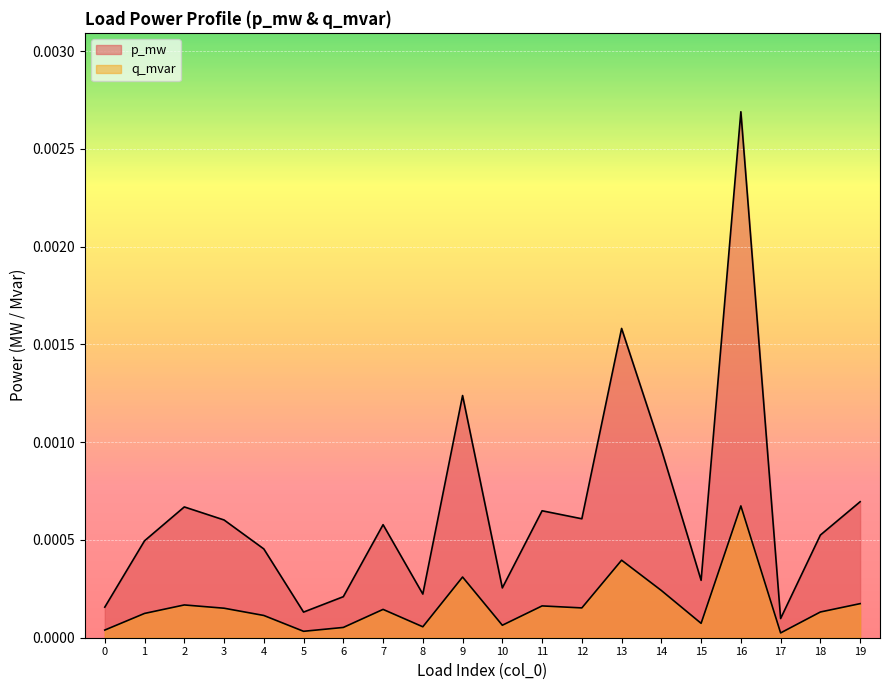

Between 7 and 12, which series saw the biggest shift?

p_mw